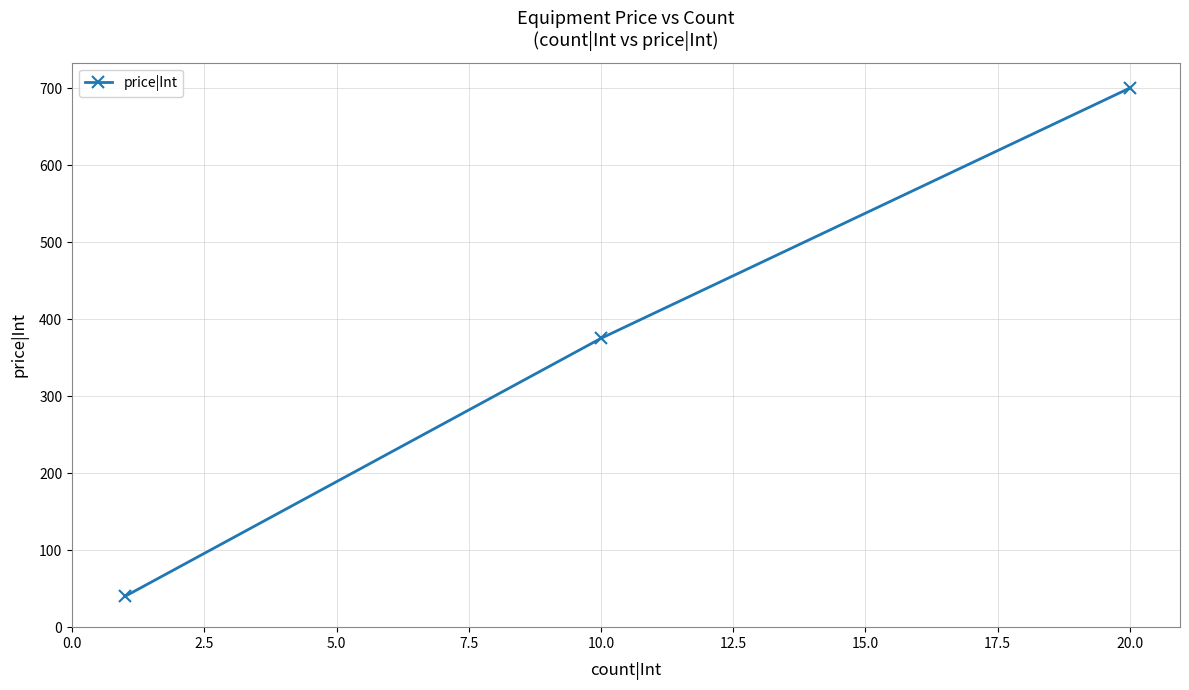

What is the maximum value shown in the chart?

700